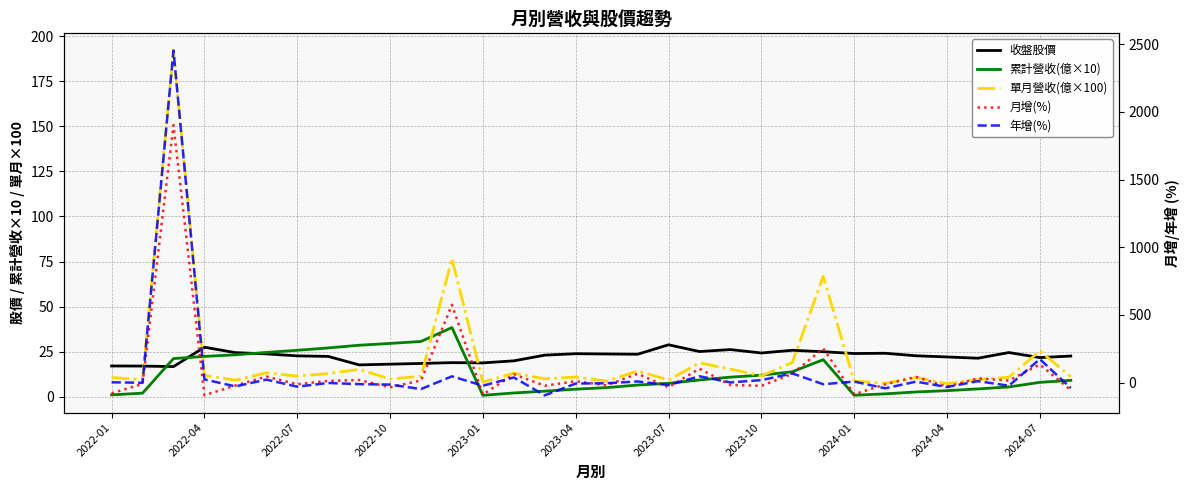

Is the value of 單月營收(億×100) at 28 greater than the value of 年增(%) at 26?

Yes